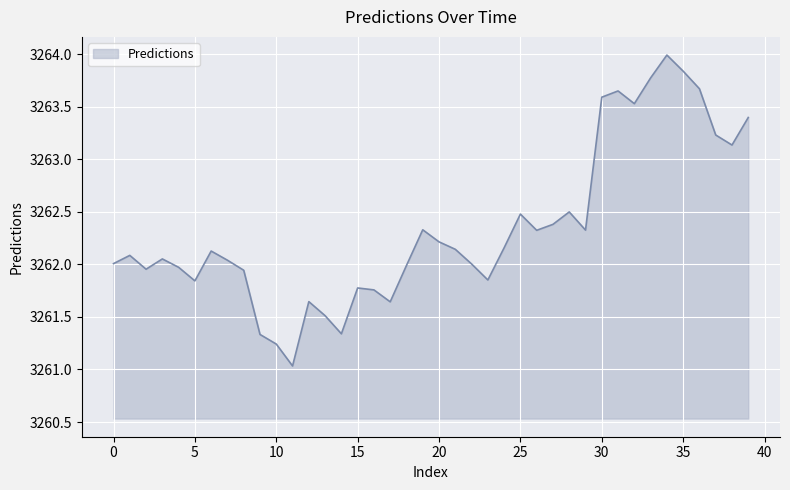

What is the smallest value displayed?

3261.0